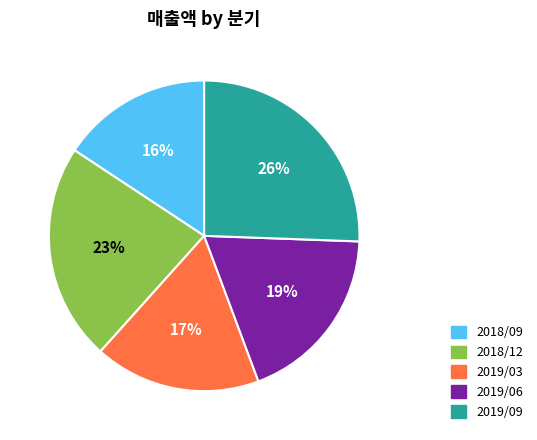

Is it true that 2019/06 is 19% of the pie?

True